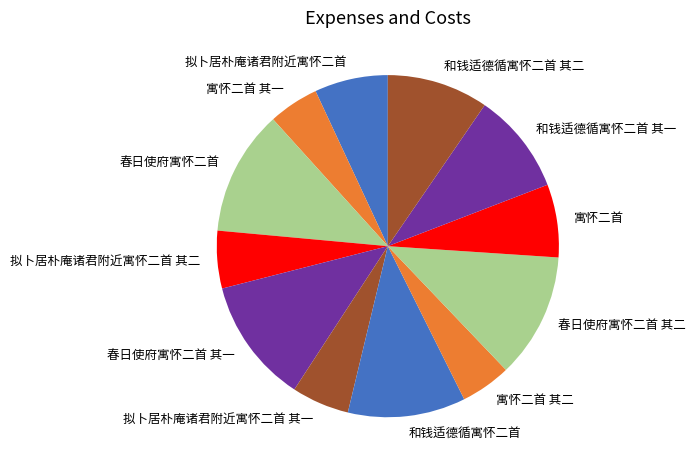

Is the sum of 拟卜居朴庵诸君附近寓怀二首 其一 and 寓怀二首 其二 greater than half?

No